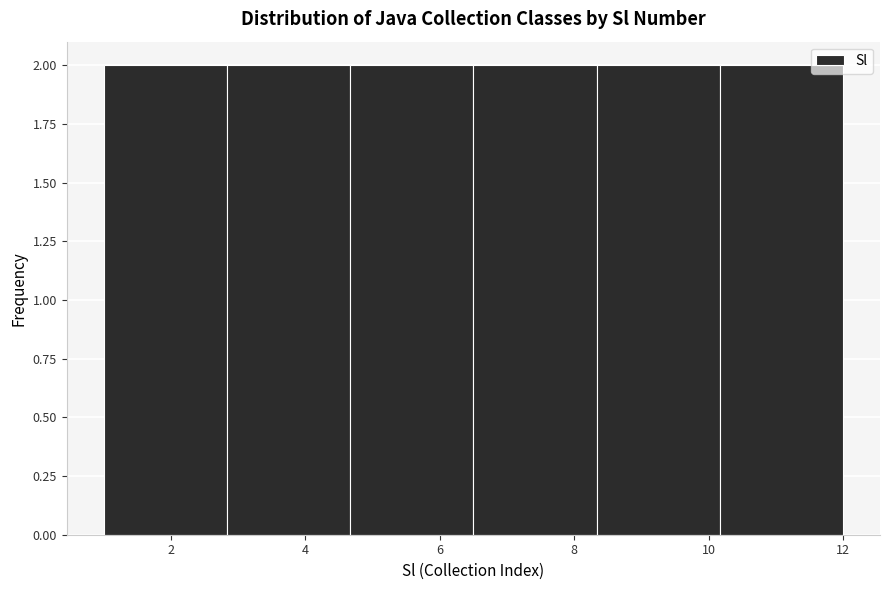

What is the height of the bar covering 10.2 to 12.0 on the x-axis? Neither the bar edges nor the heights are printed on the chart, so give them approximately, as read against the axes.

2